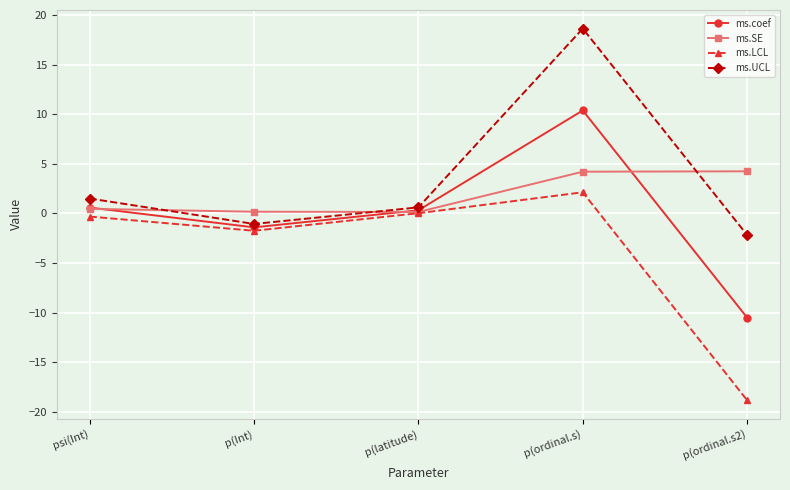

Which series has the largest total across all categories?

ms.UCL